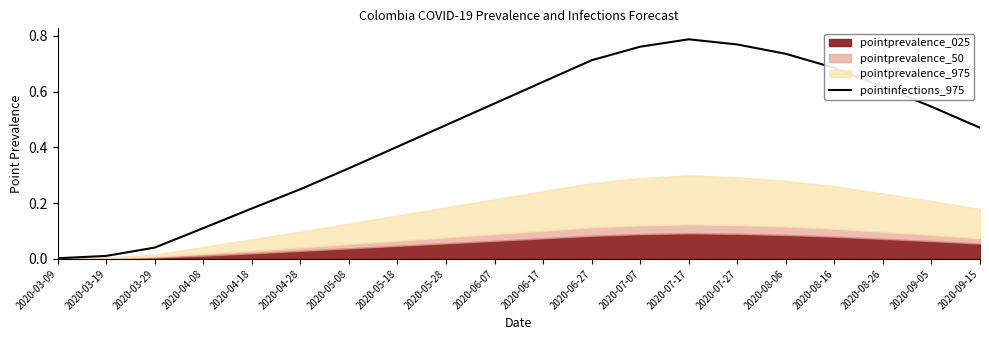

What is the label of the 11th point from the right?

2020-06-07